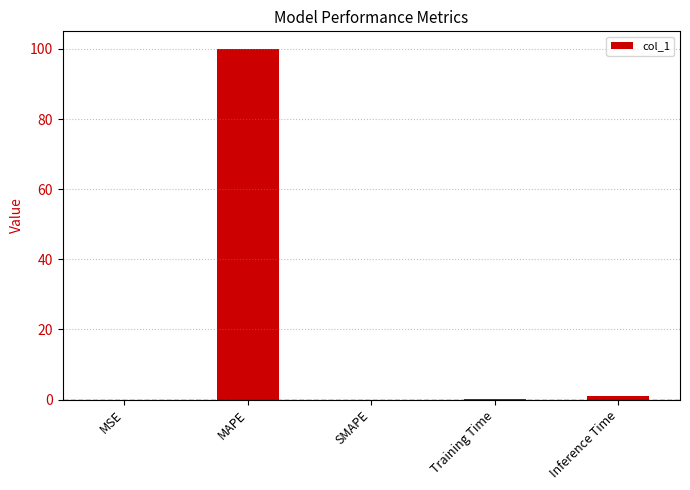

Where is the data nearest to the value 50?

Inference Time